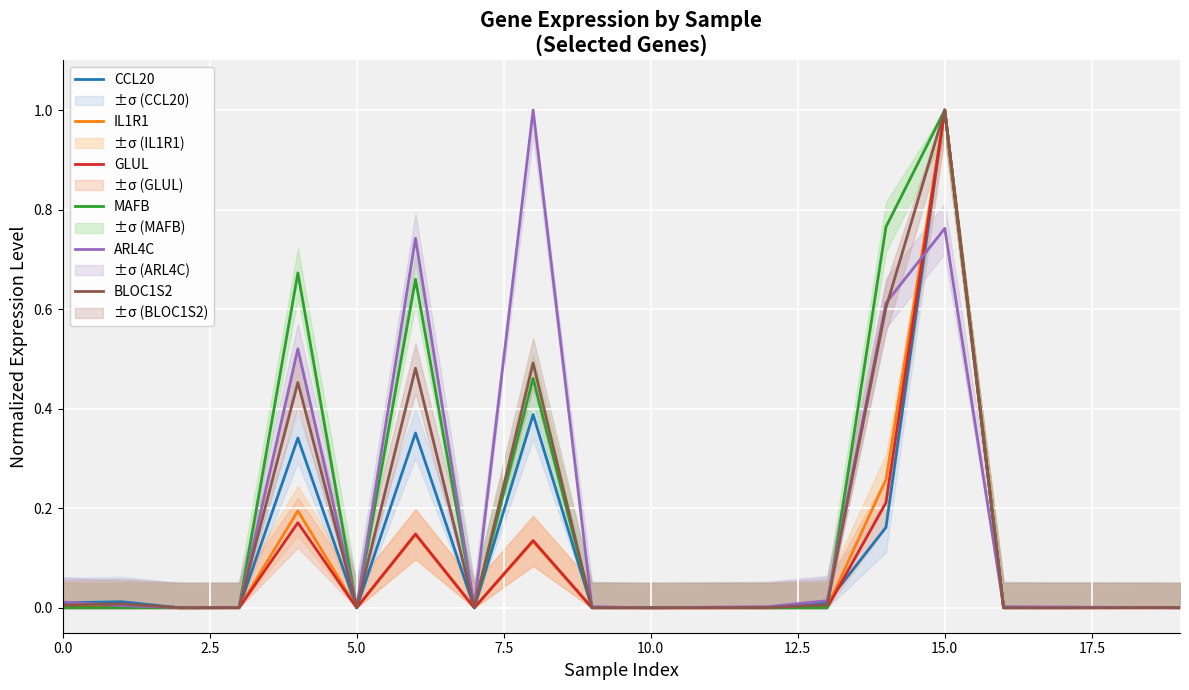

In IL1R1, how many points are higher than both neighbors (excluding endpoints)?

5